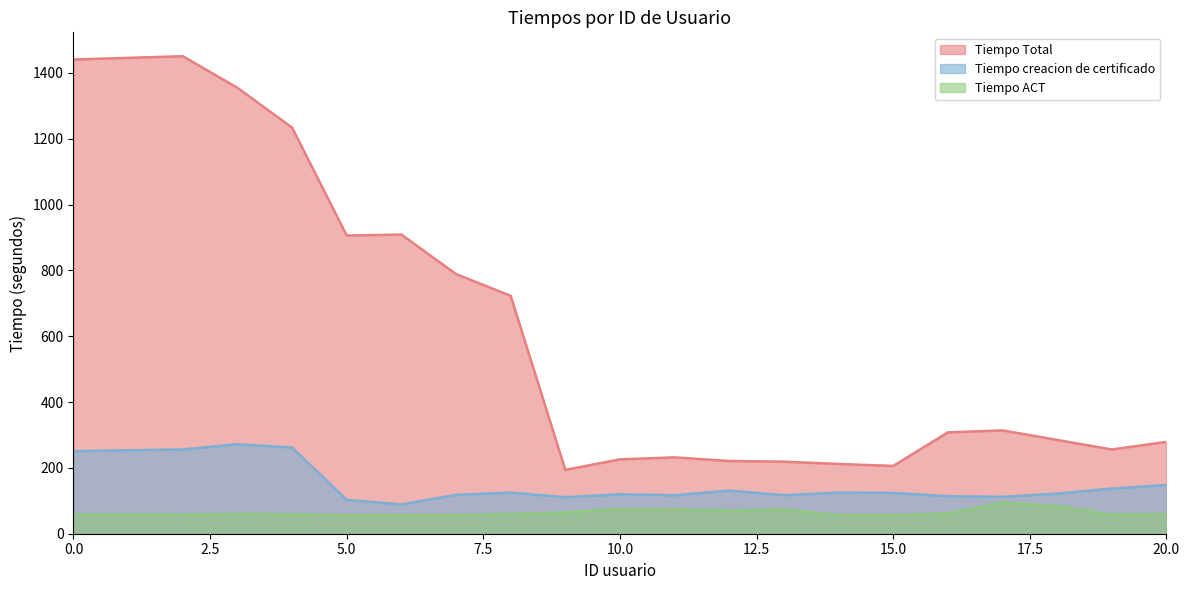

What is the value of the Tiempo Total point at the 14th from the left?

212